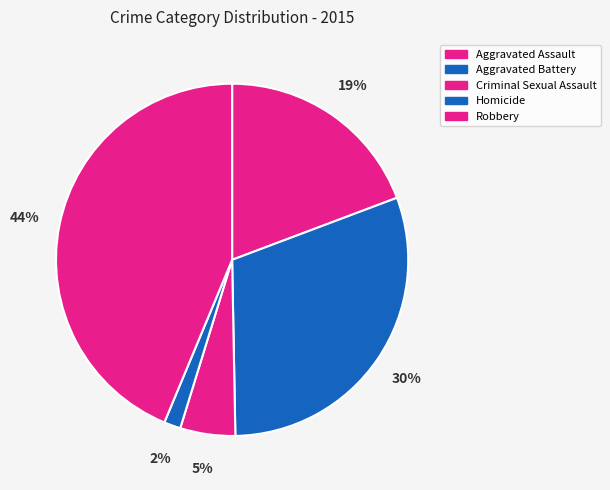

To the nearest percent, what portion does Criminal Sexual Assault represent?

5%